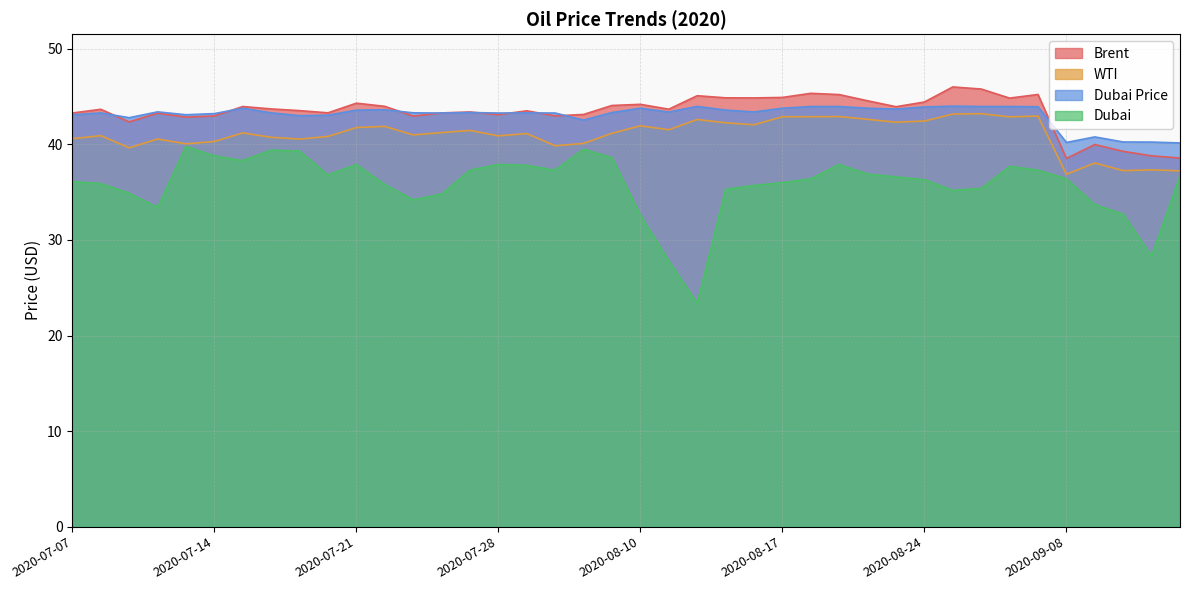

How many interior local valleys does the Dubai Price series have?

10